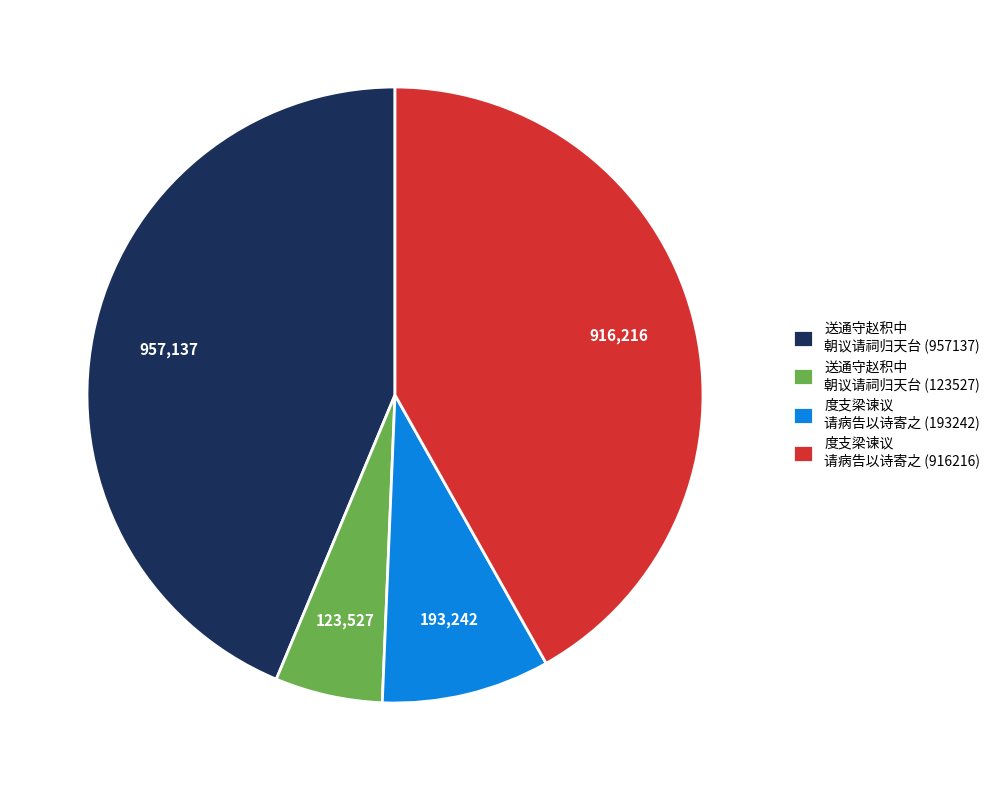

How many slices are in this pie chart?

4